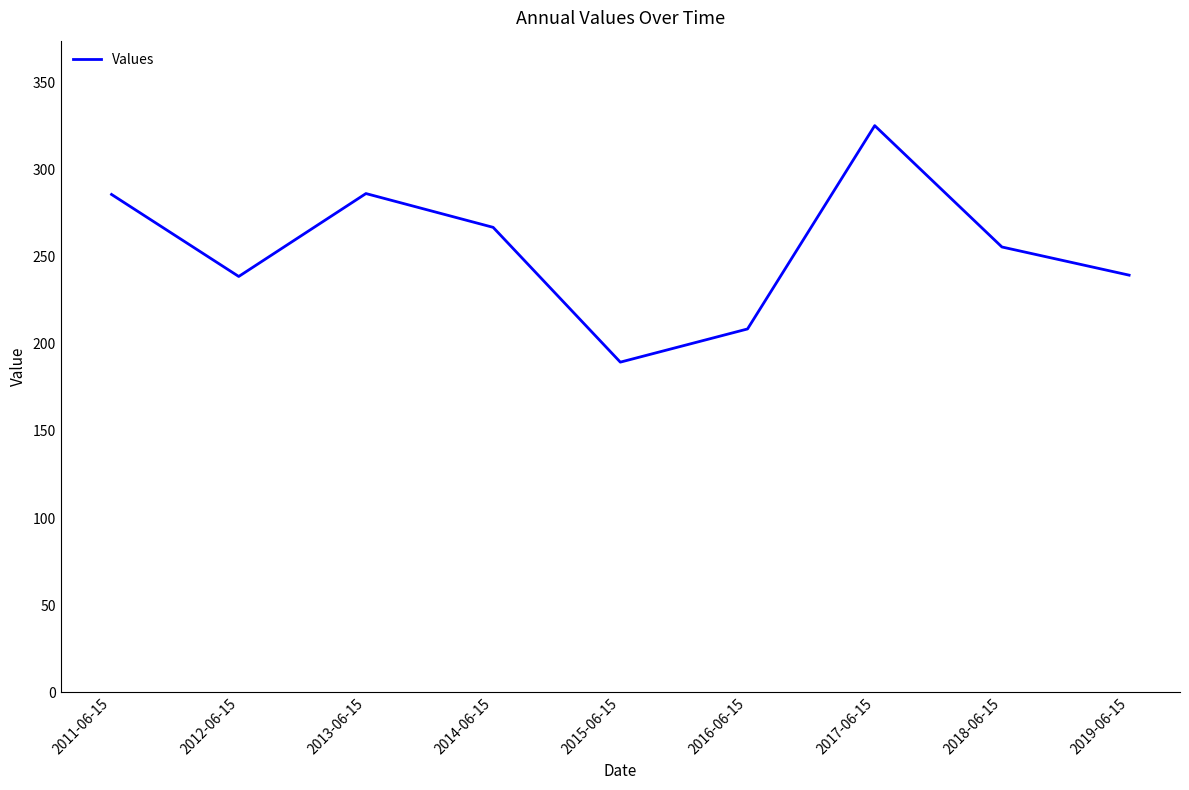

How many values are below 255?

4